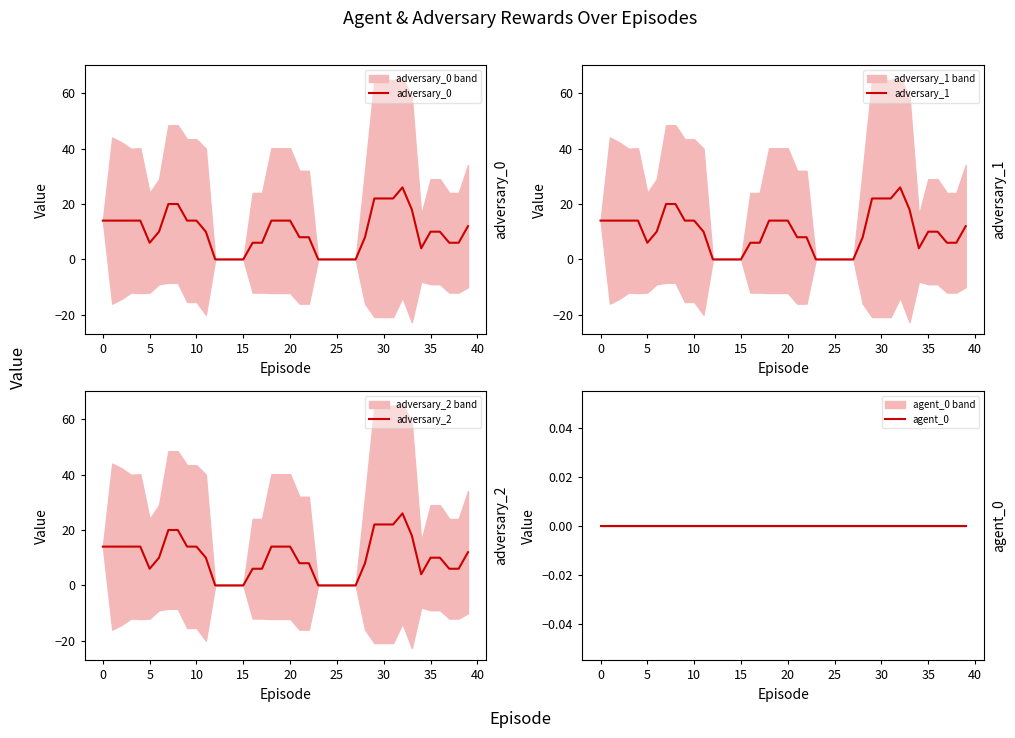

At which category does the chart reach its minimum across all series?

12